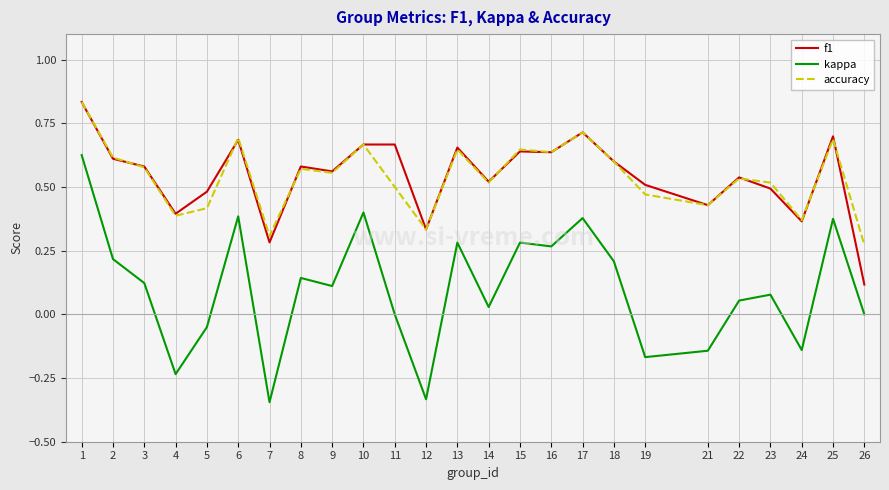

Which series has the widest spread of values?

kappa